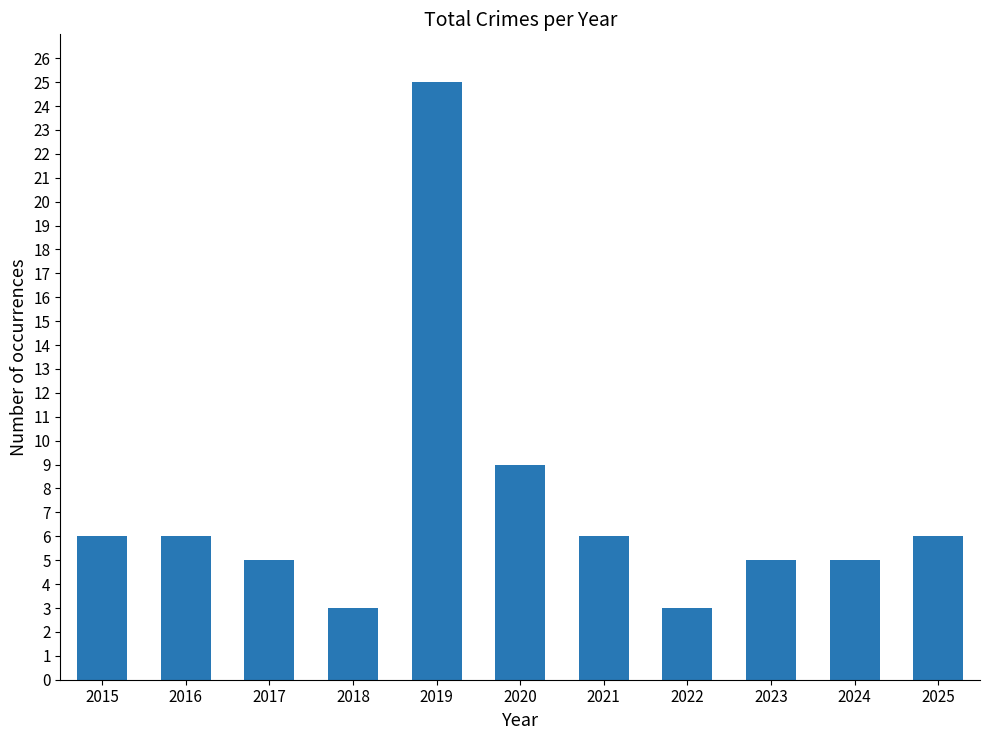

What is the sum of all values?

79